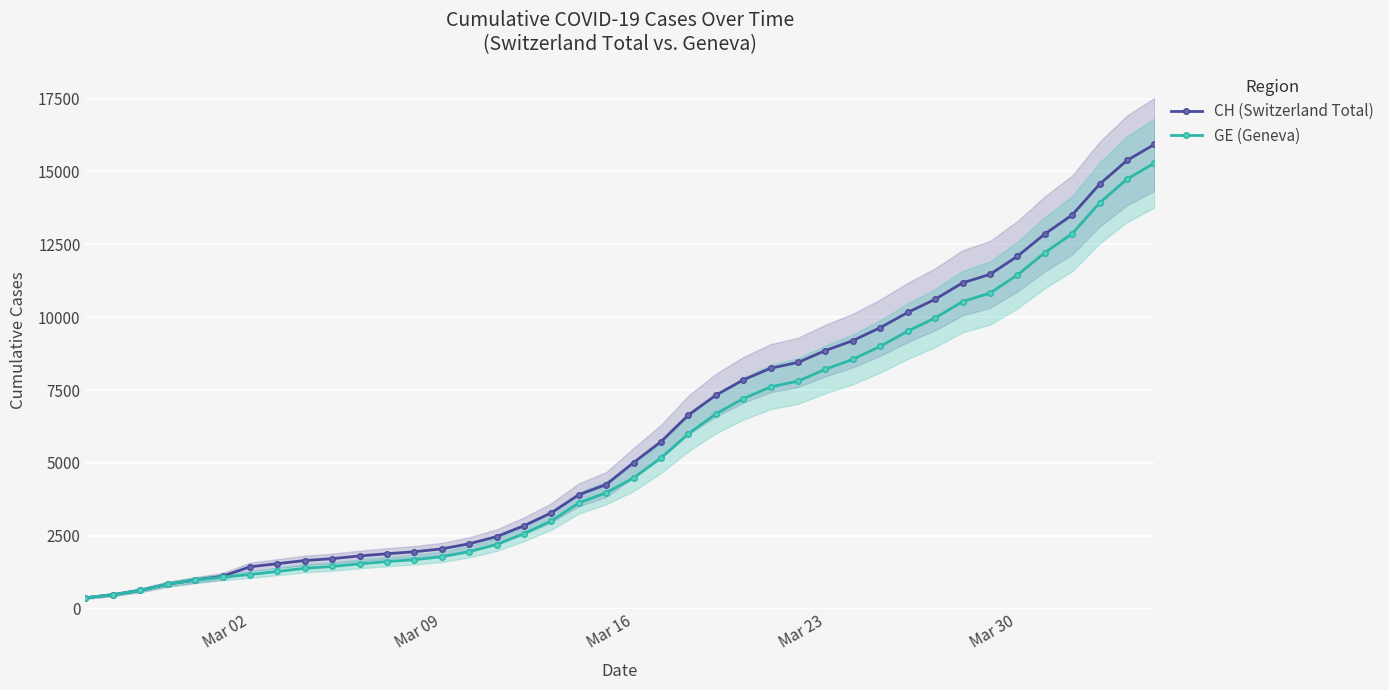

What is the minimum value shown in the chart?

375